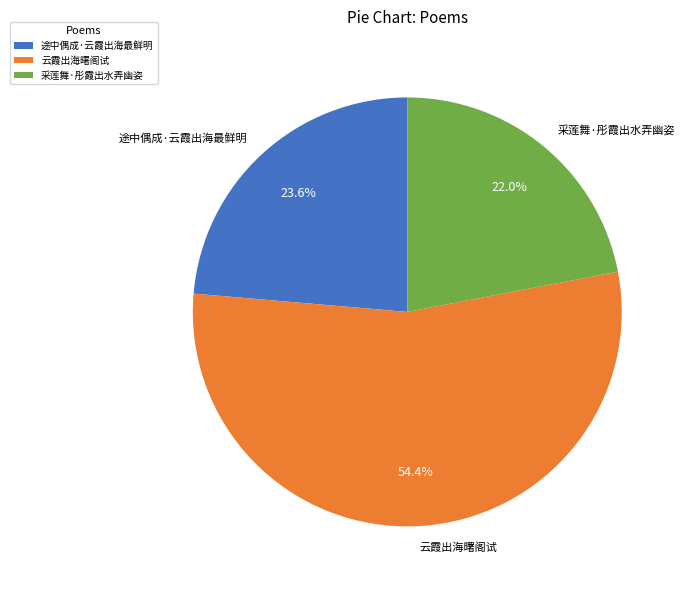

Which category has the smallest portion of the pie?

采莲舞·彤霞出水弄幽姿